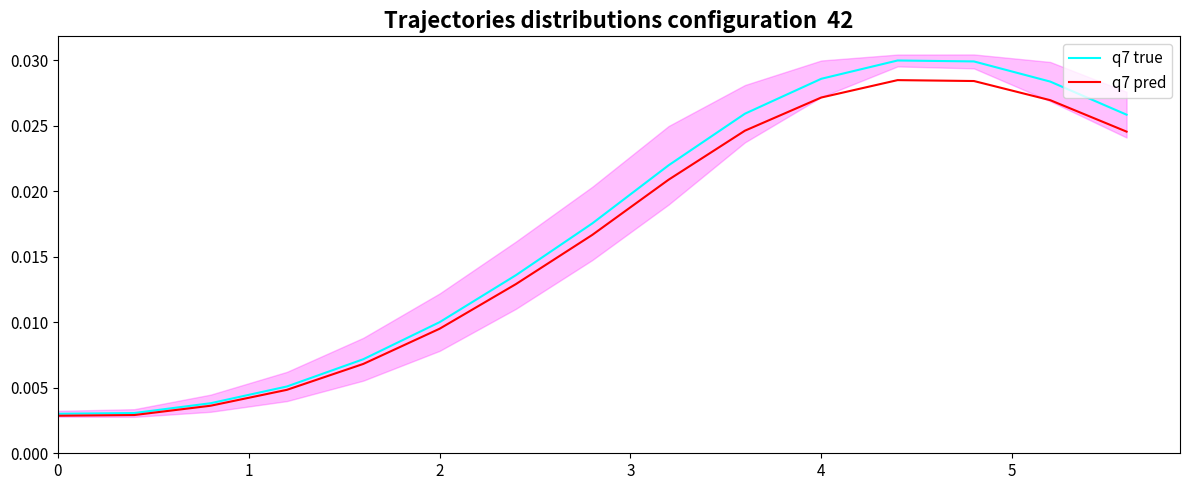

What are all the series names shown in the legend?

q7 true, q7 pred